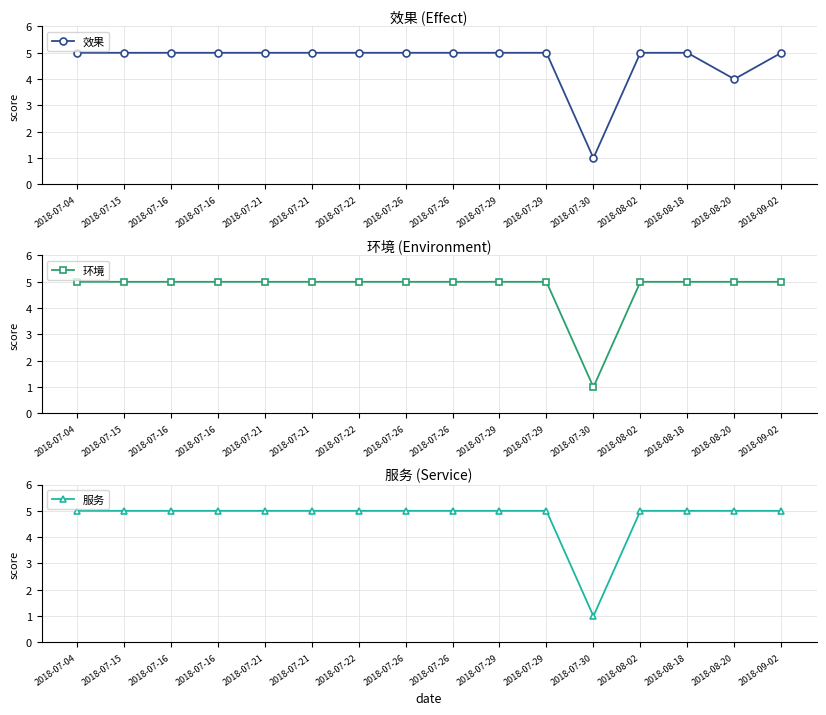

What is the value of the 效果 point at the 1st from the left?

5